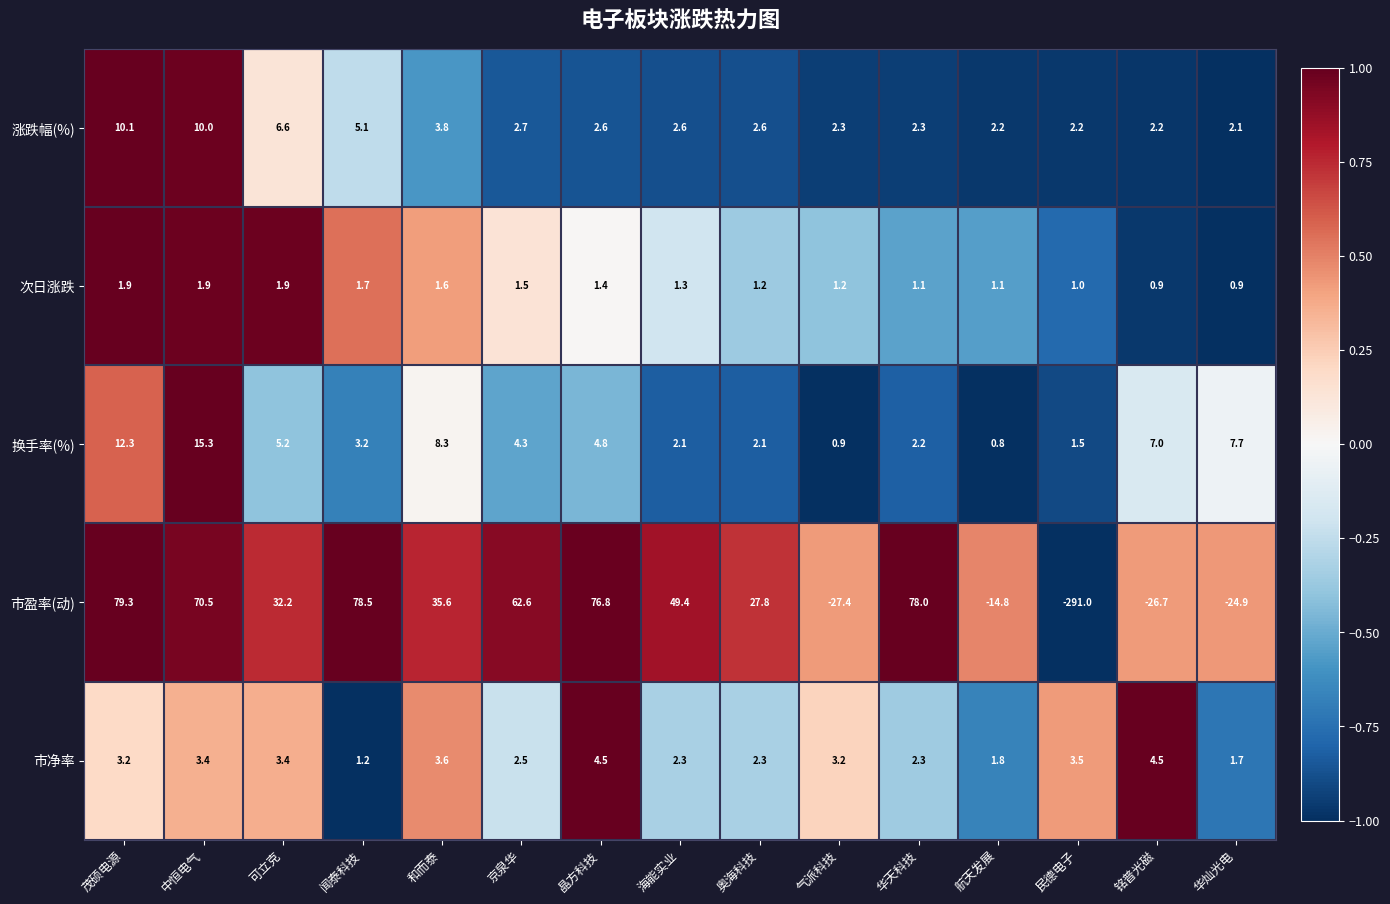

Is it true that 次日涨跌 equals 1.0 at 民德电子?

True